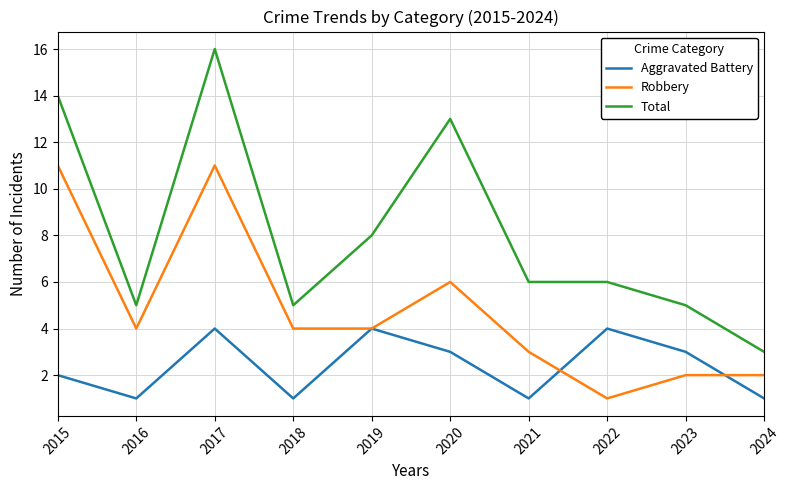

Which series has the largest total across all categories?

Total